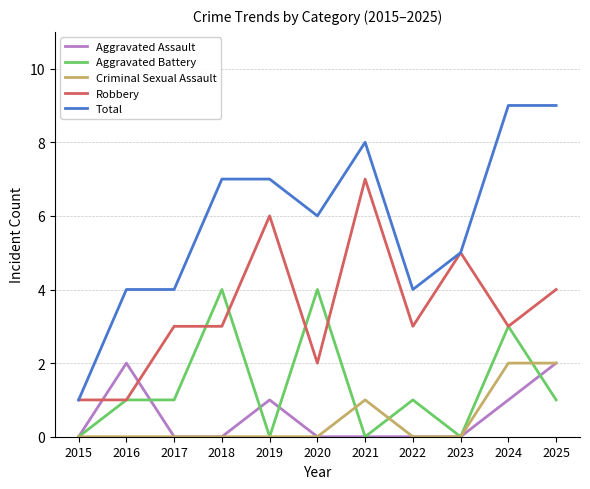

The value of Aggravated Battery at 2019 is 0. True or false?

True